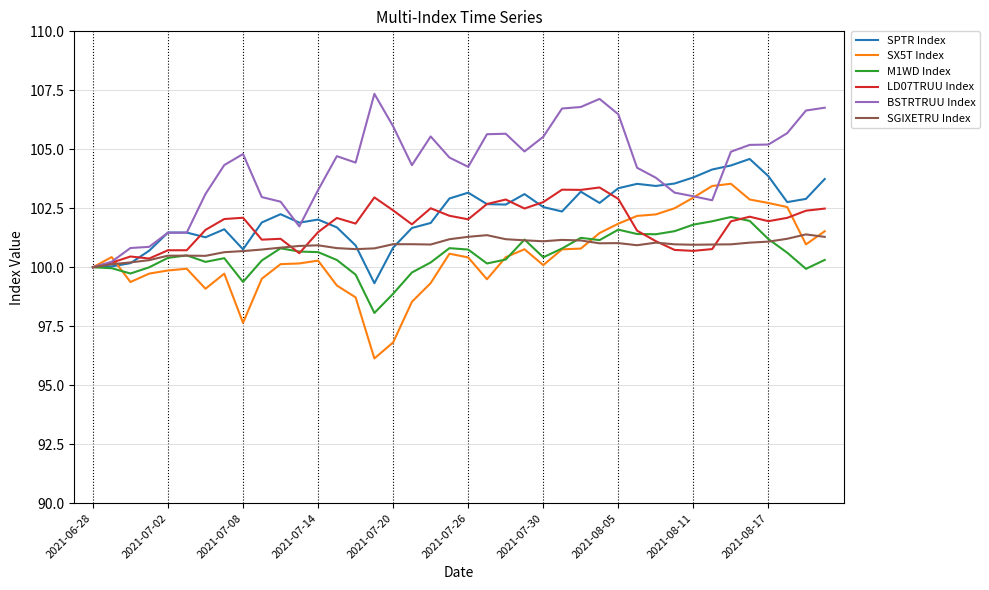

What is the smallest value displayed?

96.1